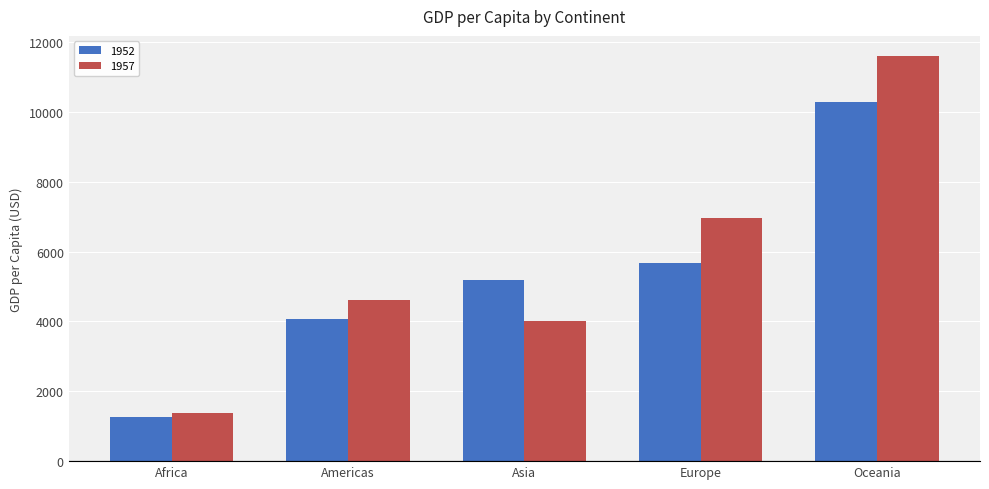

What is the approximate value of 1957 at Oceania?

11598.5